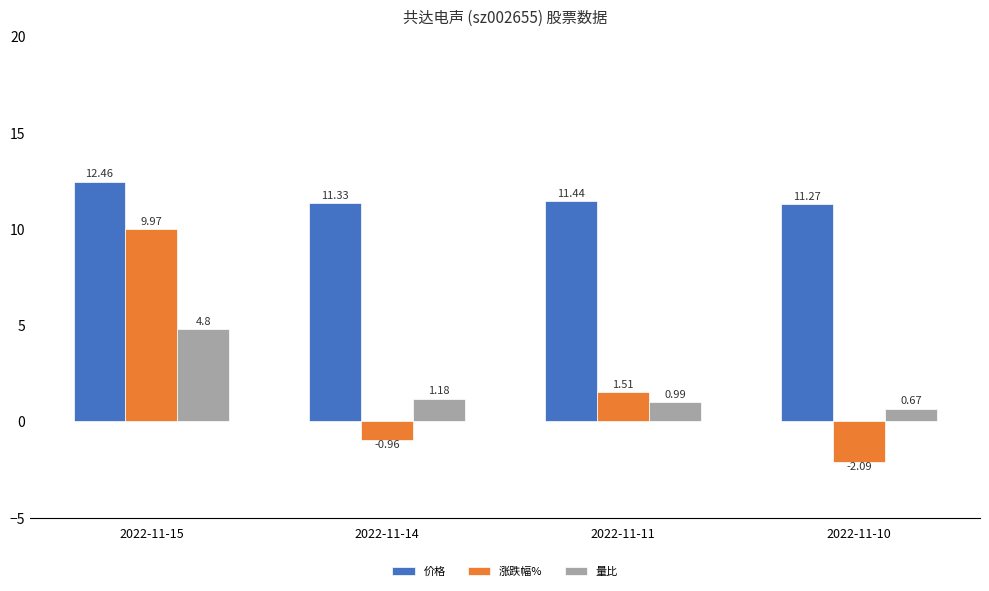

Which category has the highest value across all series?

2022-11-15